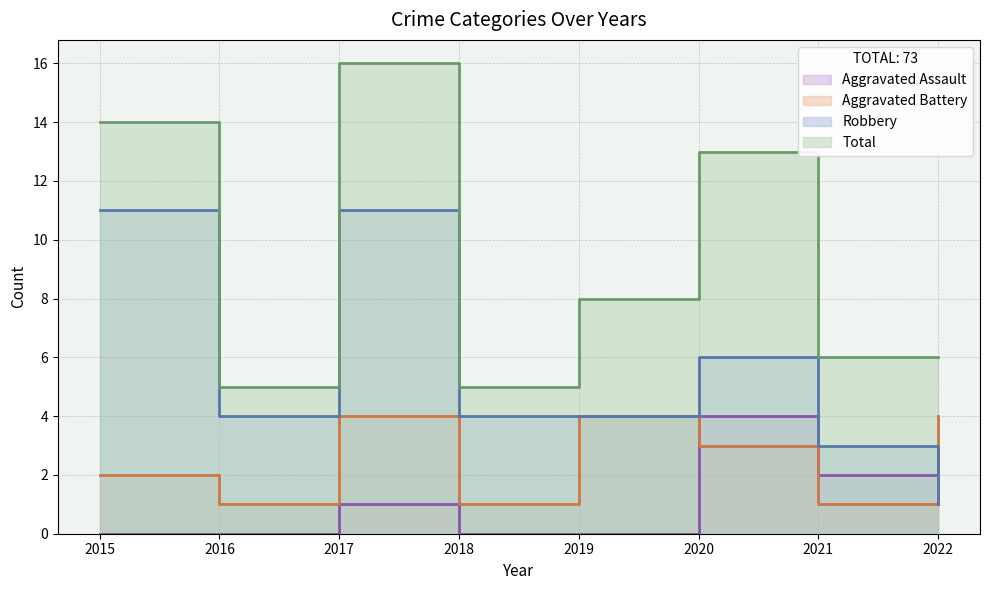

At which category is the sum across all series the highest?

2017